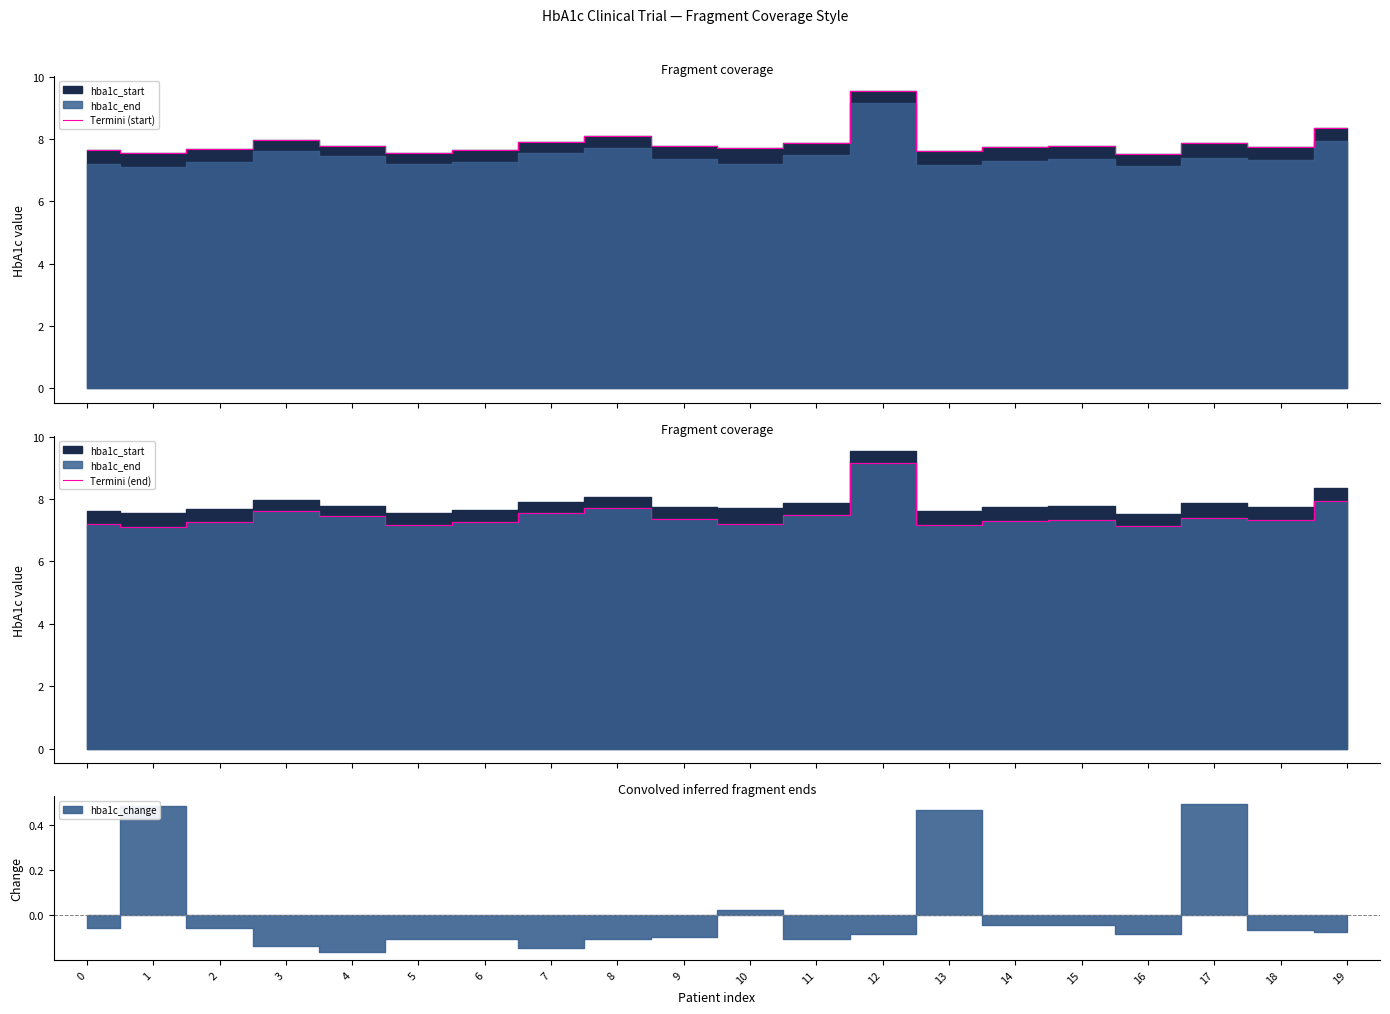

At 18, list the series in order from smallest to largest.

Termini (end), Termini (start)